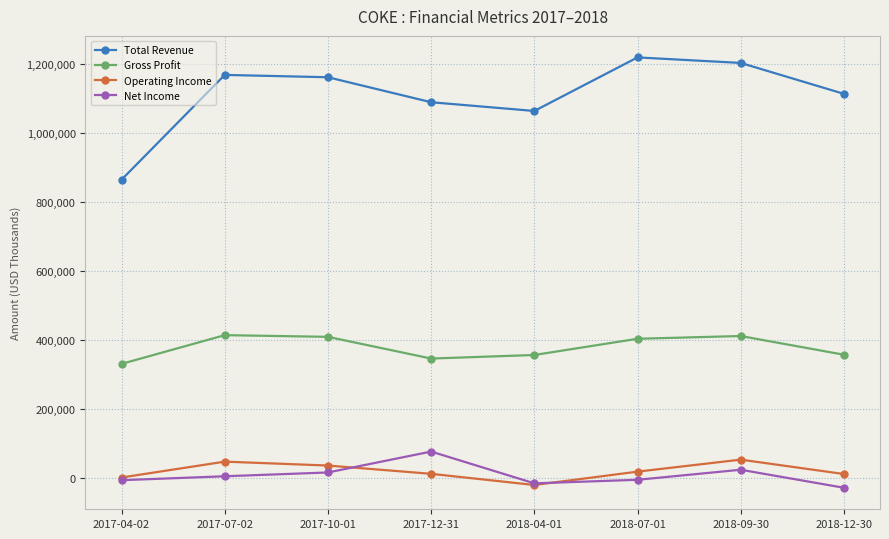

What is the maximum value for Total Revenue?

1220000